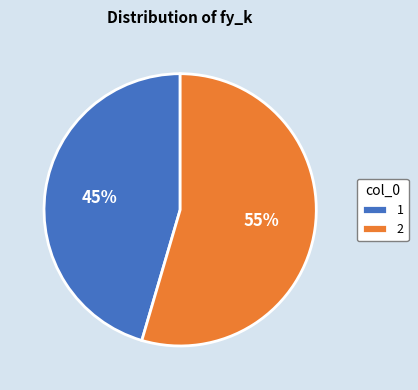

True or false: 2 accounts for 43% of the total.

False